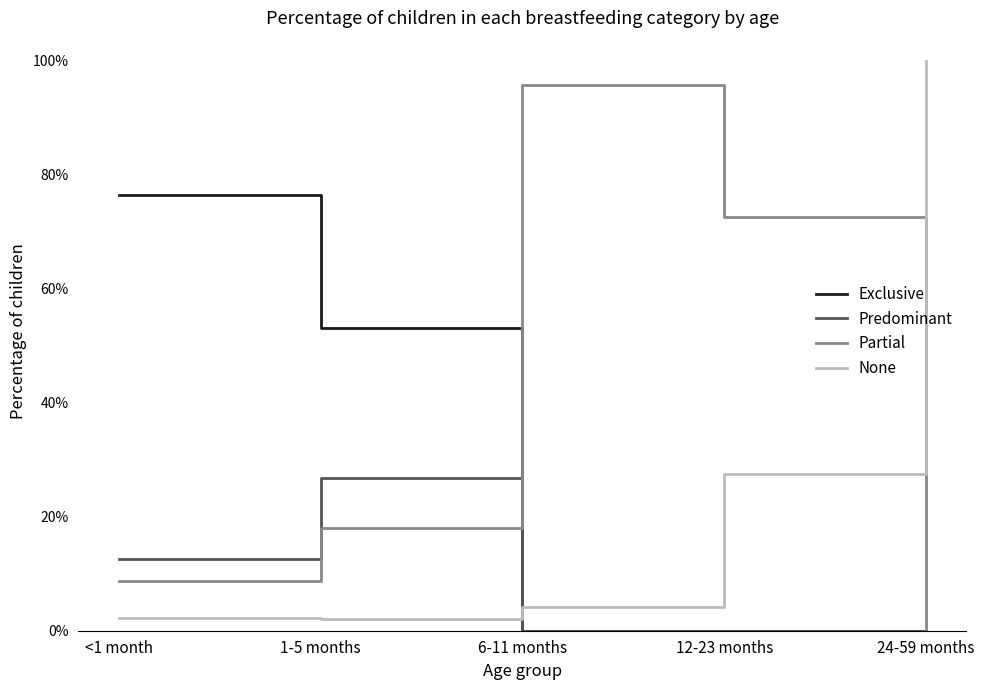

Reading left to right, transcribe all the data shown in this chart.

Exclusive: <1 month=0.8	1-5 months=0.5	6-11 months=0.0	12-23 months=0.0	24-59 months=0.0
Predominant: <1 month=0.1	1-5 months=0.3	6-11 months=0.0	12-23 months=0.0	24-59 months=0.0
Partial: <1 month=0.1	1-5 months=0.2	6-11 months=1.0	12-23 months=0.7	24-59 months=0.0
None: <1 month=0.0	1-5 months=0.0	6-11 months=0.0	12-23 months=0.3	24-59 months=1.0